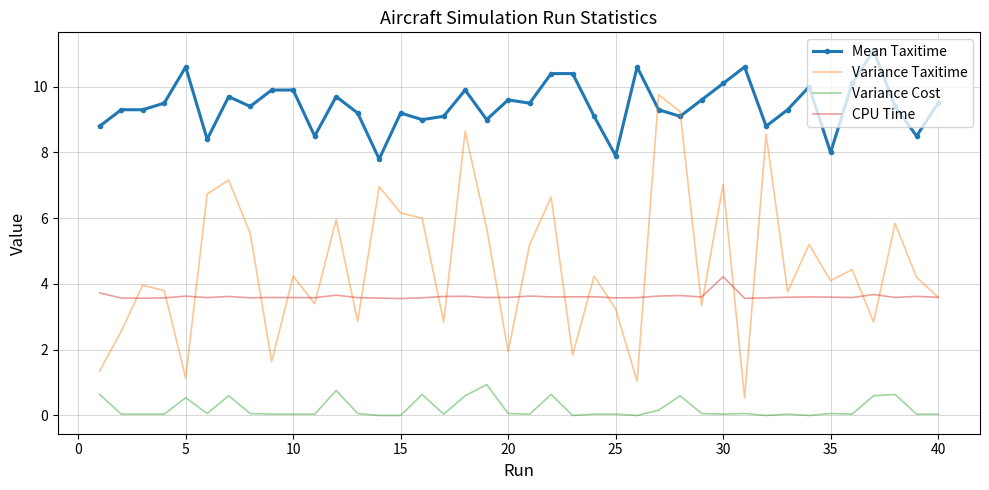

What is the maximum value for Variance Taxitime?

9.8